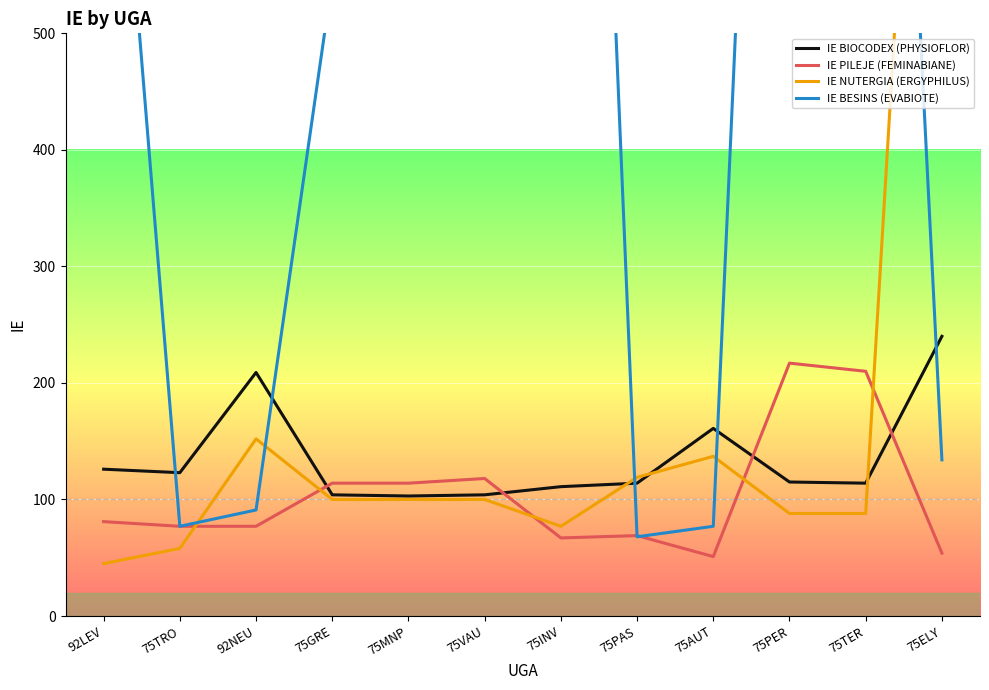

True or false: IE BIOCODEX (PHYSIOFLOR) and IE PILEJE (FEMINABIANE) intersect in this chart.

True